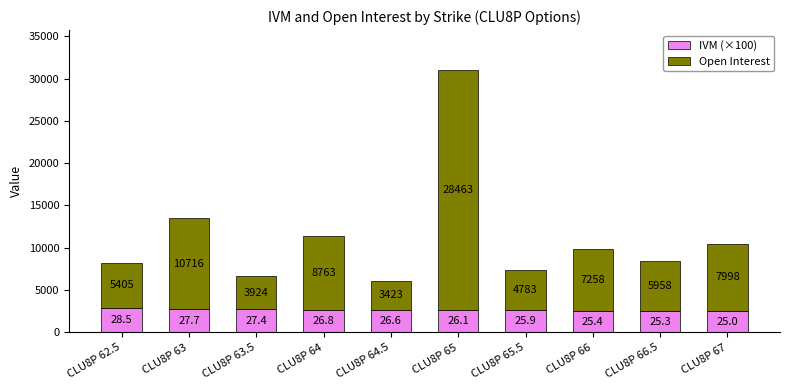

At which label does IVM (×100) reach its minimum?

CLU8P 67